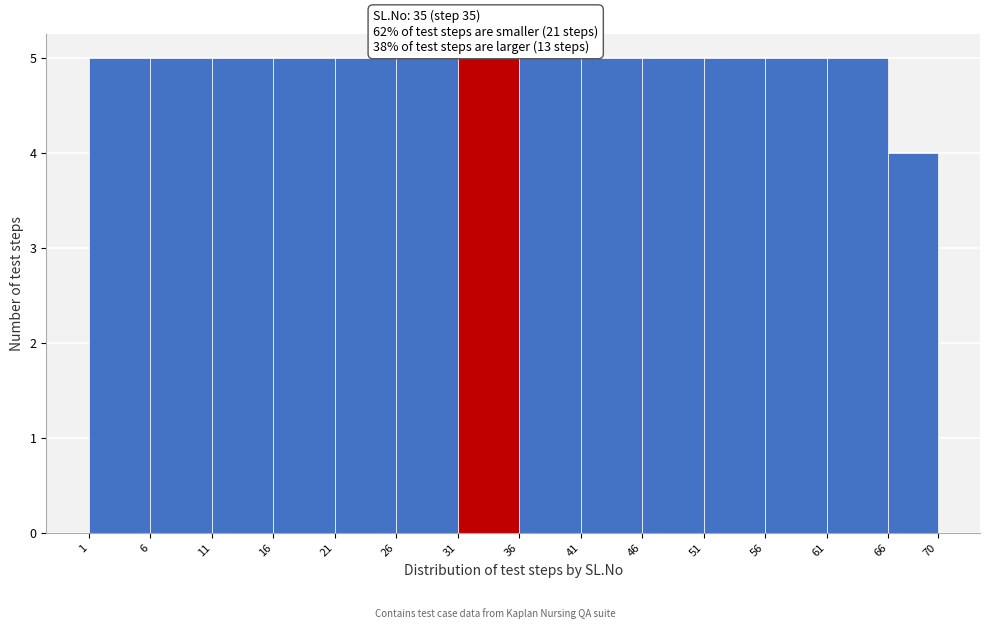

Reading left to right, transcribe this chart: for each bar, give the range it covers on the x-axis and its height. The values are not printed on the chart, so give them approximately, as read against the axis.

1 to 6: 5
6 to 11: 5
11 to 16: 5
16 to 21: 5
21 to 26: 5
26 to 31: 5
31 to 36: 5
36 to 41: 5
41 to 46: 5
46 to 51: 5
51 to 56: 5
56 to 61: 5
61 to 66: 5
66 to 70: 4